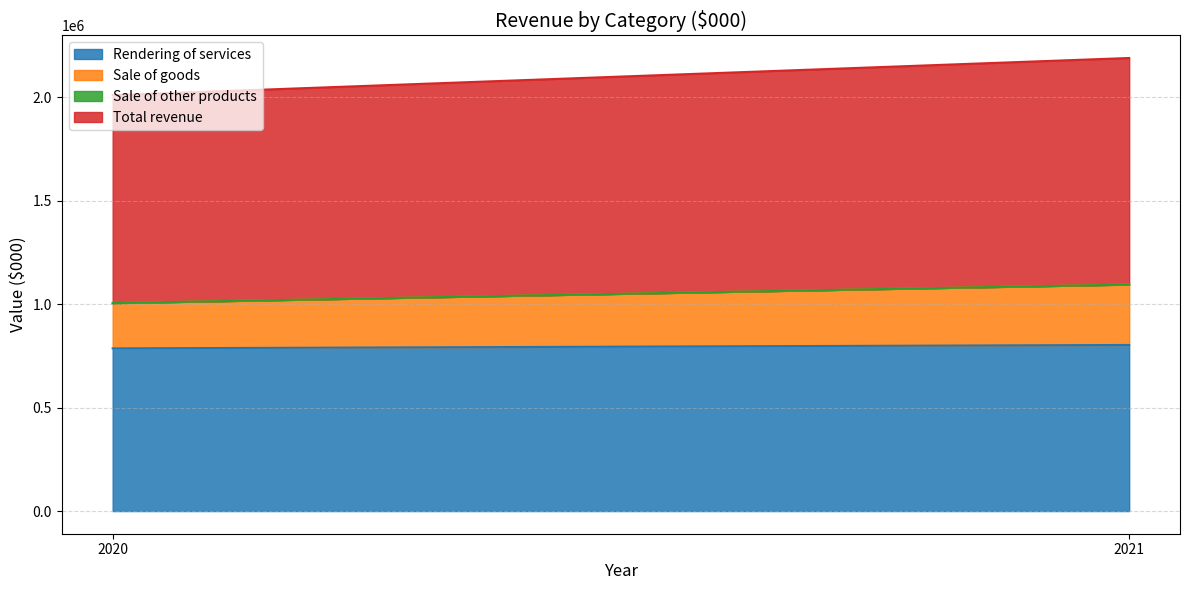

List the labels in order of Sale of other products value, smallest first.

2021, 2020